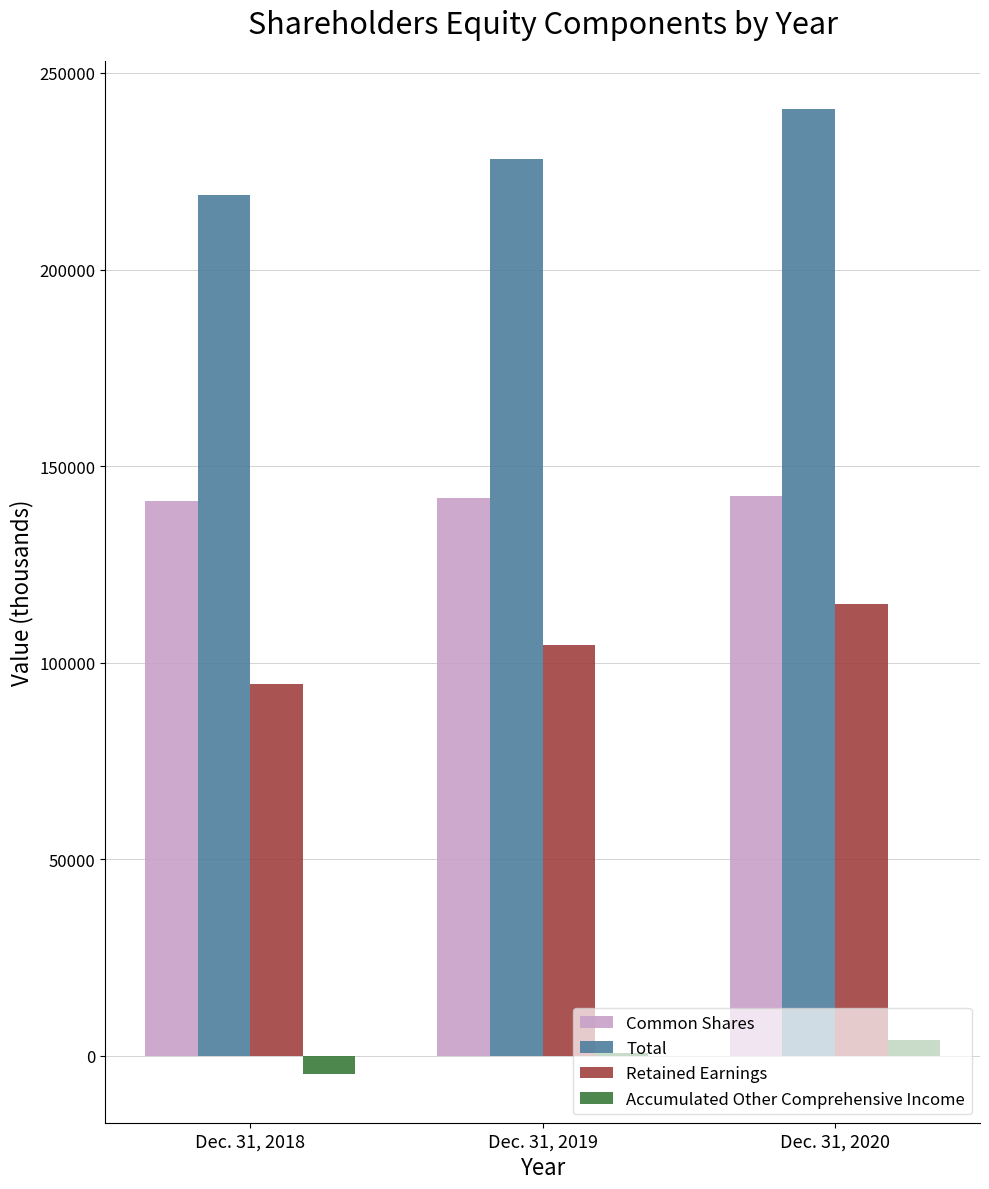

What are all the series names shown in the legend?

Common Shares, Total, Retained Earnings, Accumulated Other Comprehensive Income